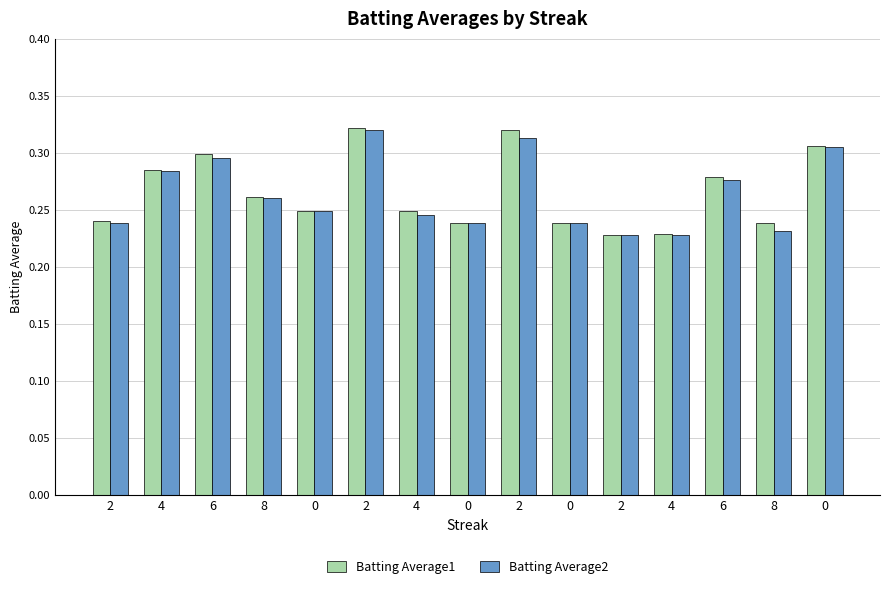

Reading left to right, extract all data points from this chart.

Batting Average1: 0.2	0.3	0.3	0.3	0.2	0.3	0.2	0.2	0.3	0.2	0.2	0.2	0.3	0.2	0.3
Batting Average2: 0.2	0.3	0.3	0.3	0.2	0.3	0.2	0.2	0.3	0.2	0.2	0.2	0.3	0.2	0.3